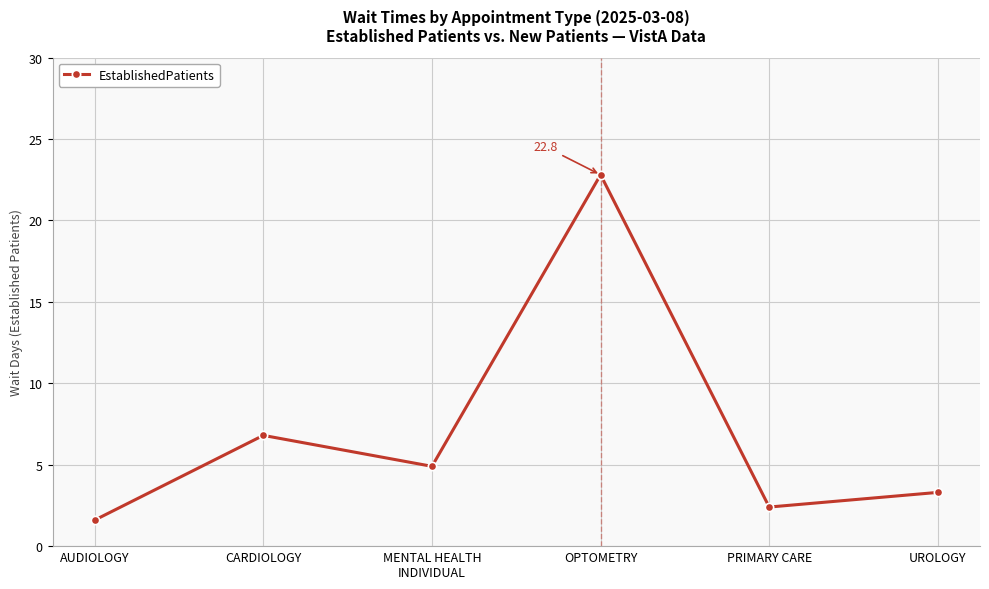

What is the label of the 5th point from the right?

CARDIOLOGY